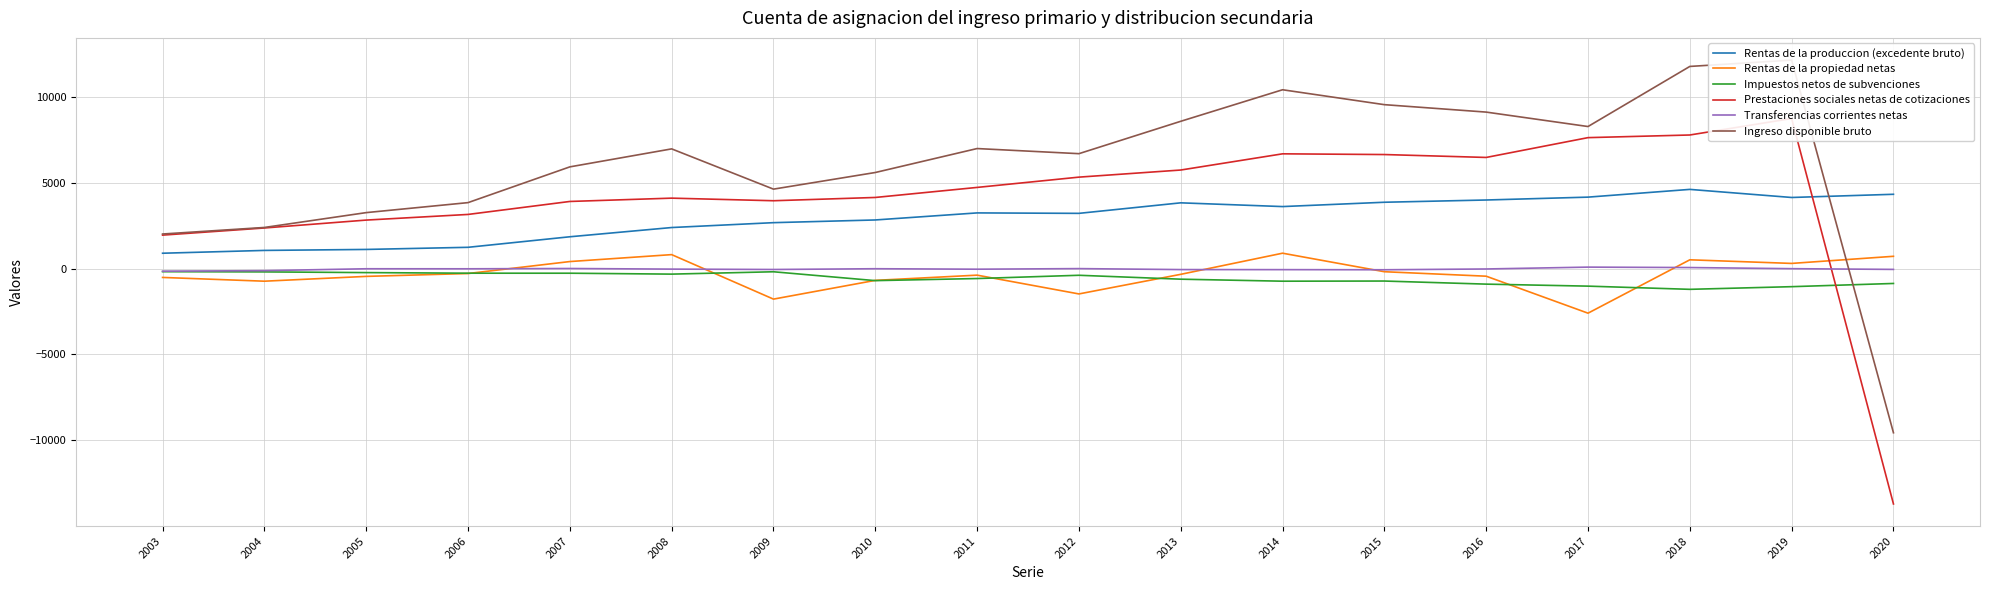

List the series in order of their peak value, highest first.

Ingreso disponible bruto, Prestaciones sociales netas de cotizaciones, Rentas de la produccion (excedente bruto), Rentas de la propiedad netas, Transferencias corrientes netas, Impuestos netos de subvenciones